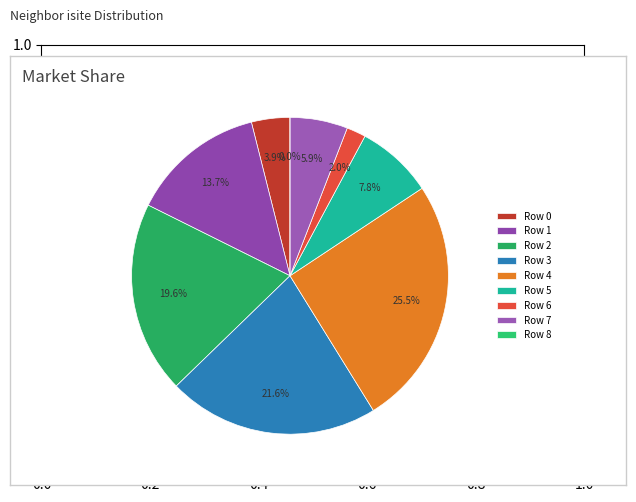

Does any single category account for the majority?

No